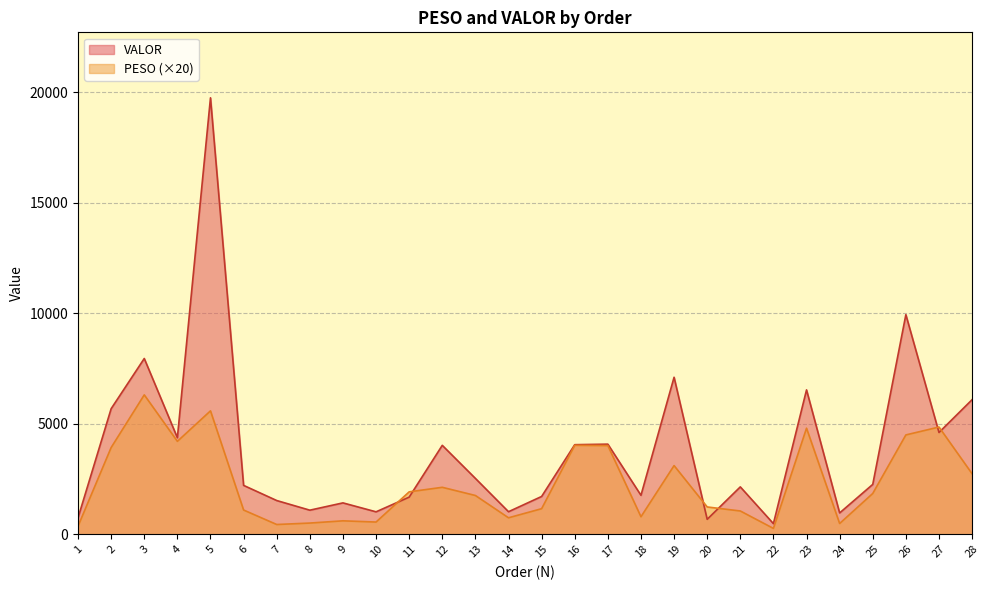

What is the lowest value of the VALOR series?

479.8